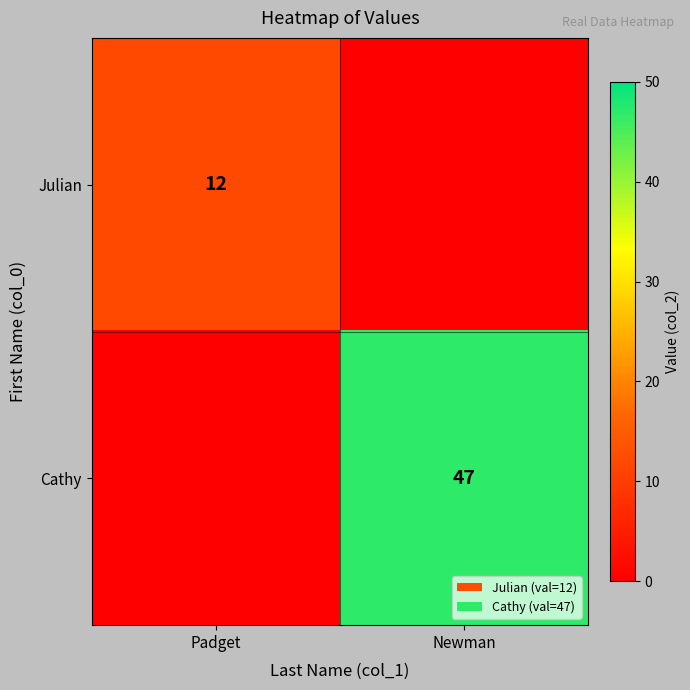

Is the value of Julian at Padget greater than the value of Cathy at Newman?

No